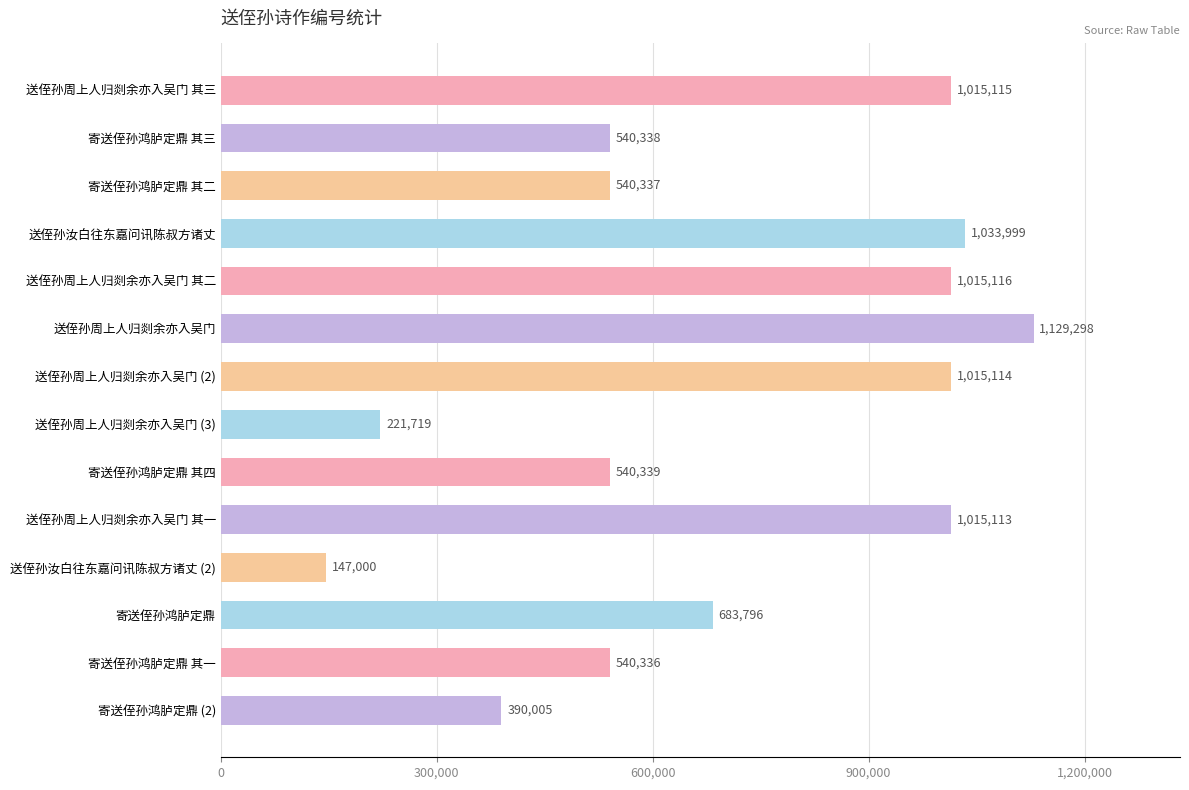

How many data points are less than 683796?

7